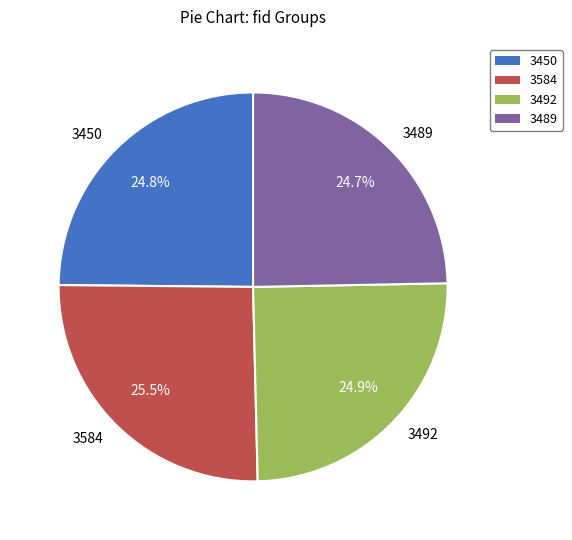

To the nearest percent, what is the difference between the largest and smallest slice percentages?

1%